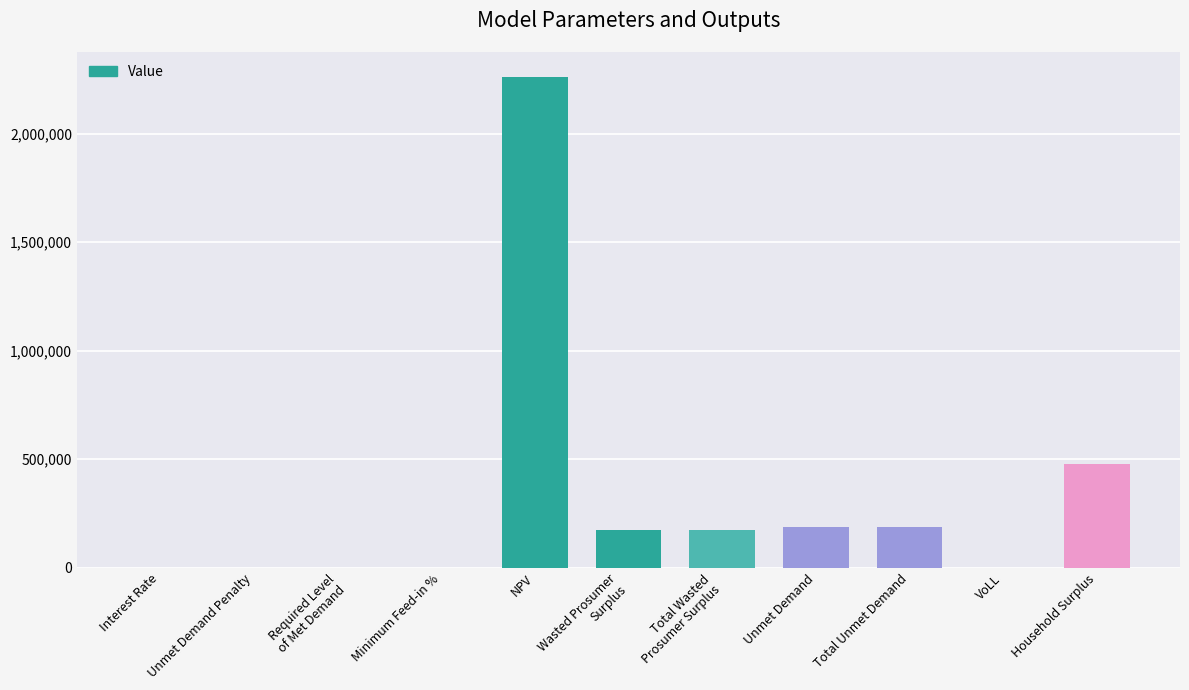

What is the sum of all values?

3464081.3